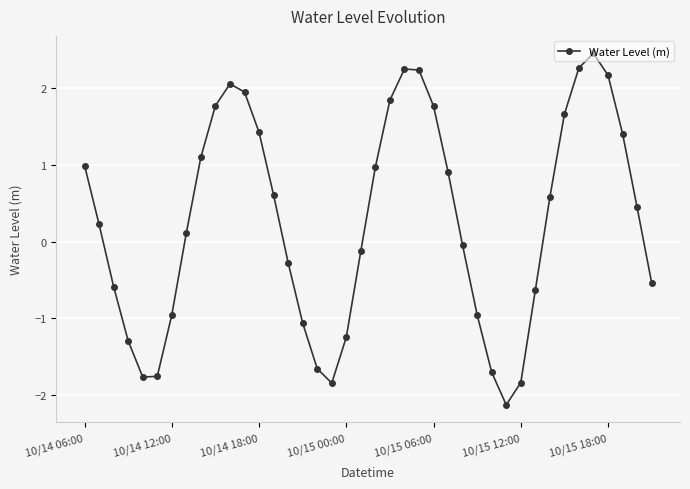

How many points are lower than both their immediate neighbors (excluding endpoints)?

3